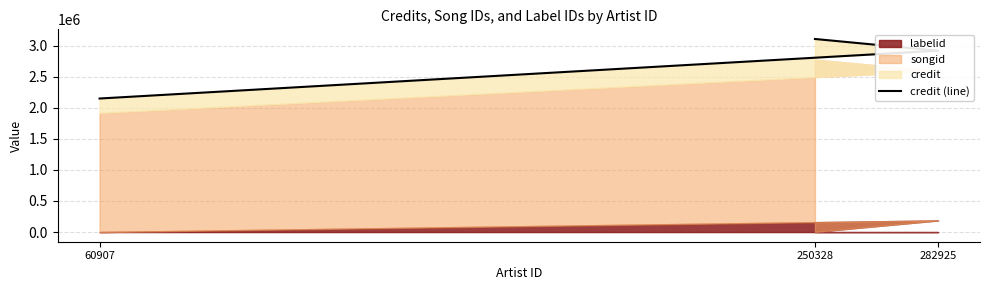

What is the smallest value displayed?

2148988